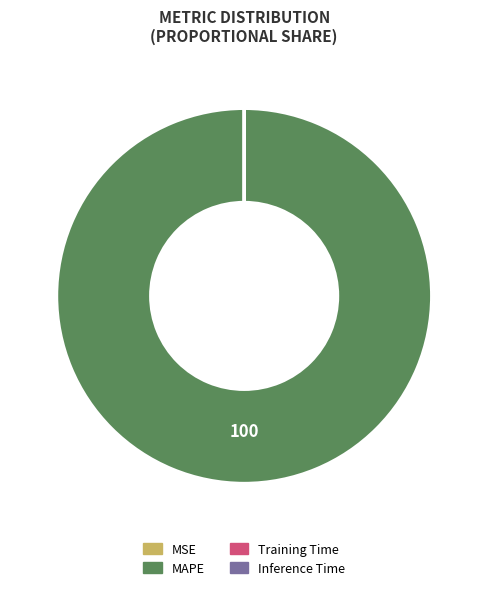

Which category accounts for the majority?

MAPE